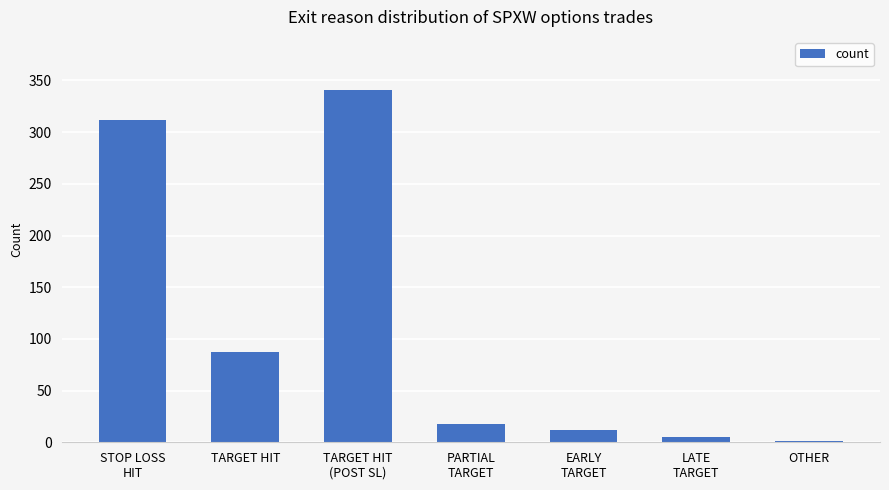

What is the greatest value displayed?

341